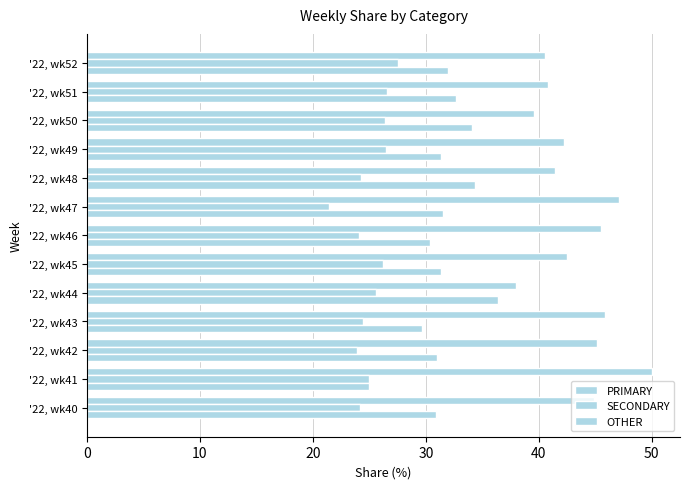

What is the difference between the maximum and minimum values in the OTHER series?

11.4